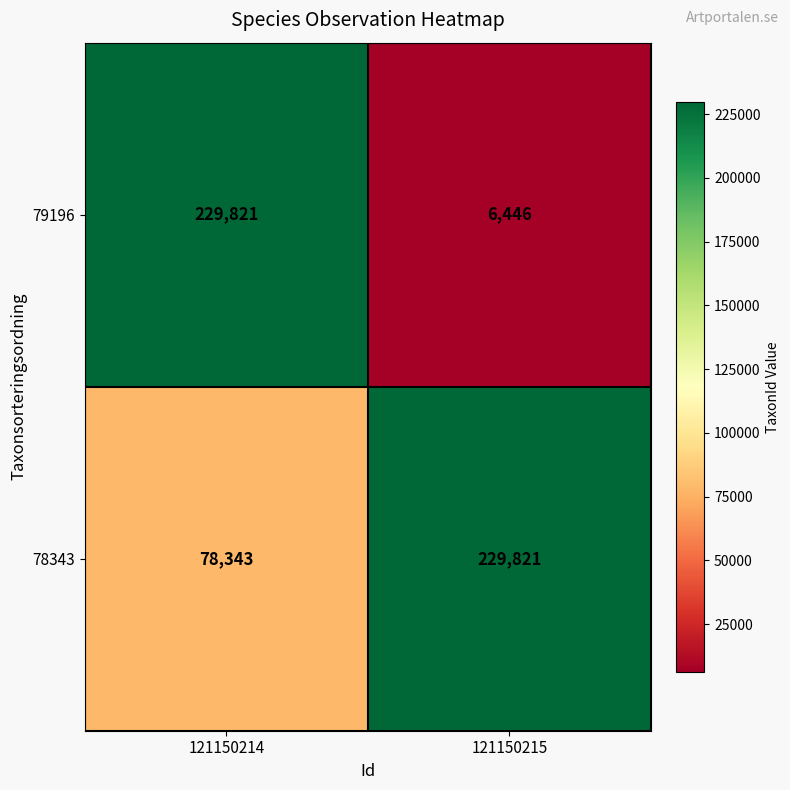

What is the spread (max minus min) of values at 121150214?

151478